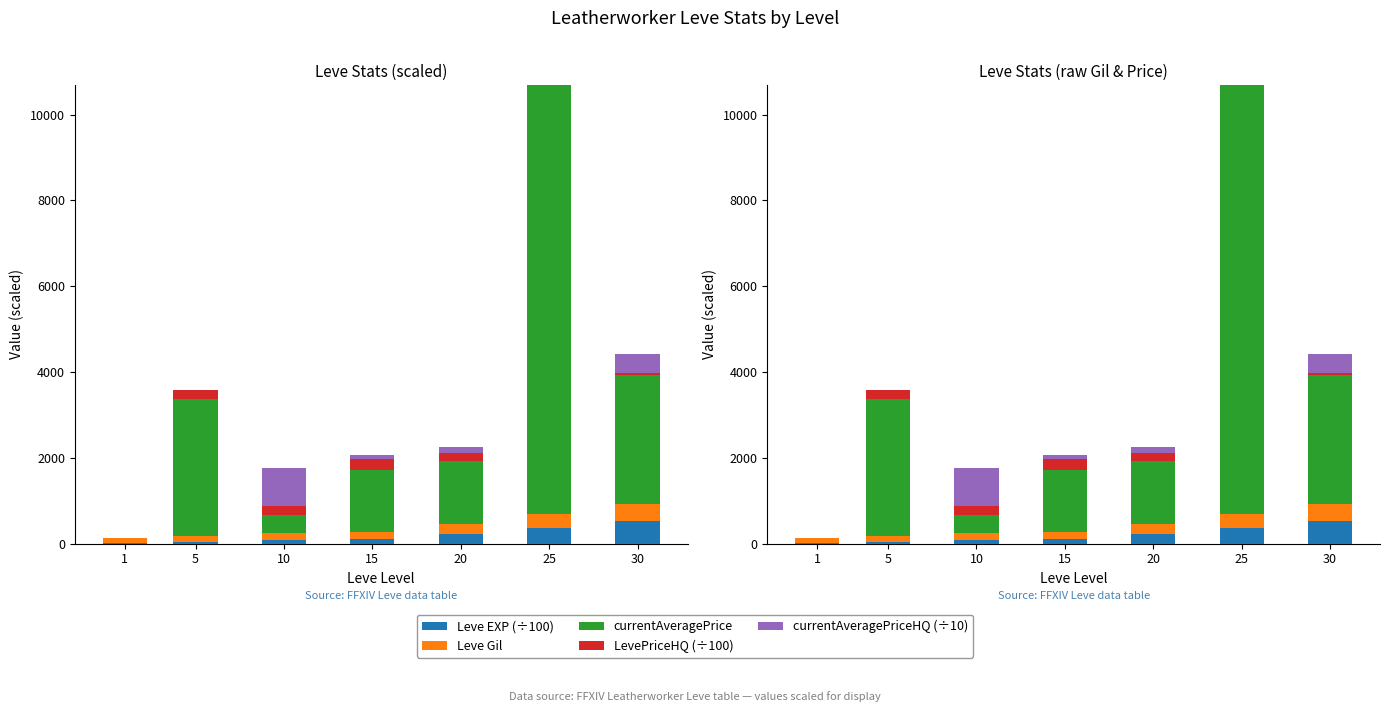

What is the difference between the highest and lowest values at 15?

1350.0